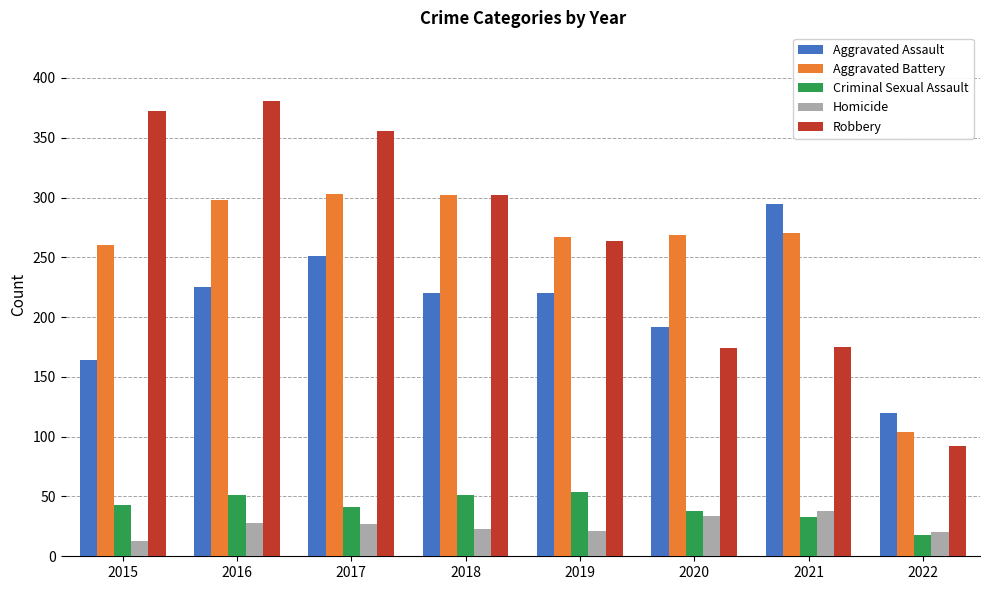

Which series has the largest total across all categories?

Robbery